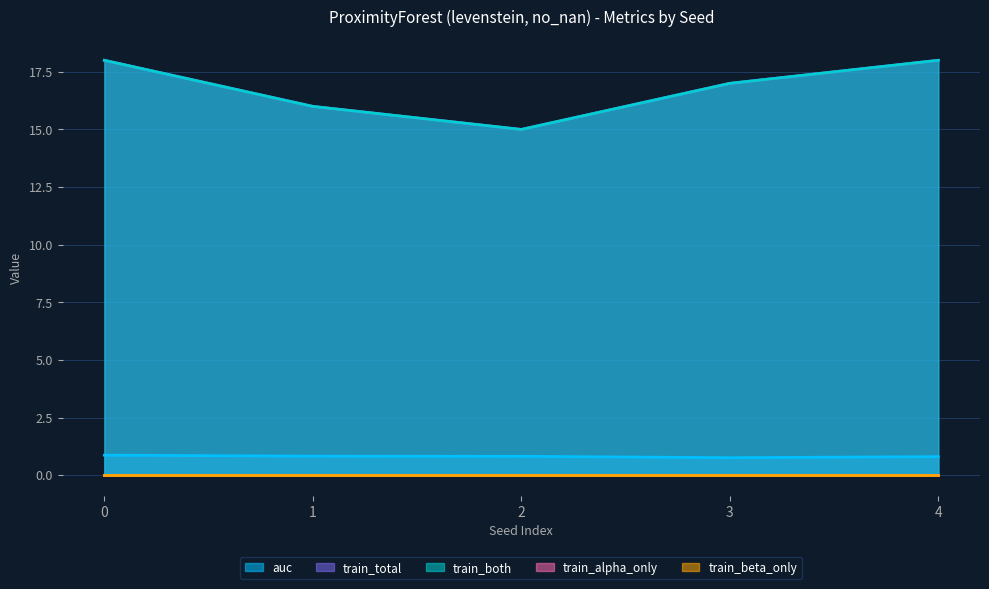

Is the value of auc at 1 greater than the value of train_total at 1?

No